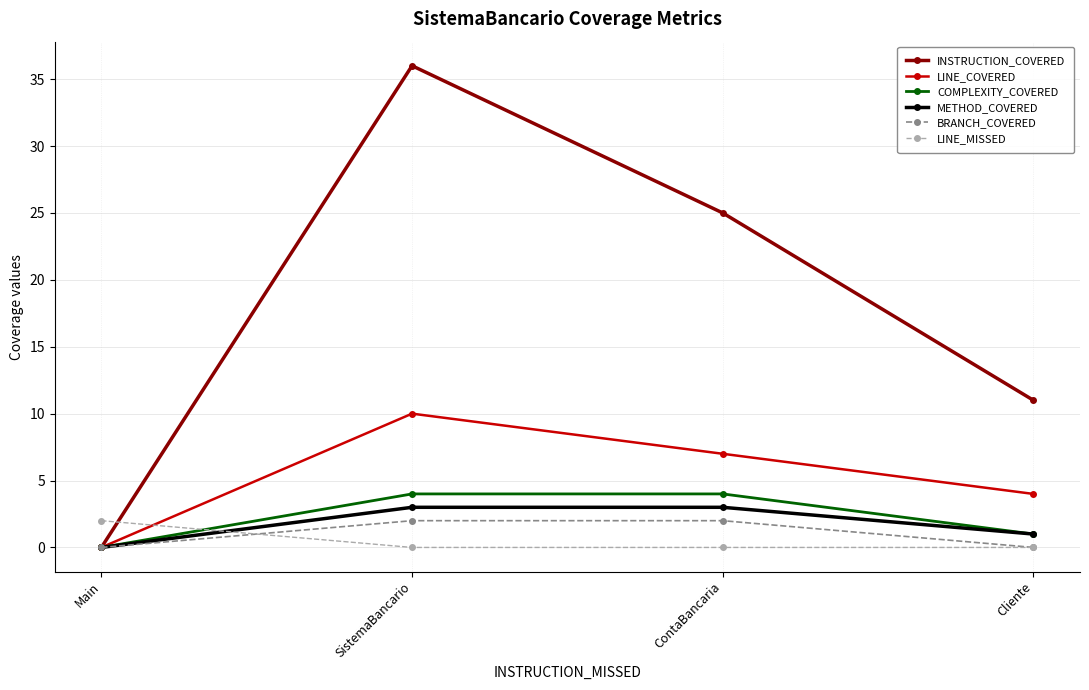

What is the sum of all INSTRUCTION_COVERED values?

72